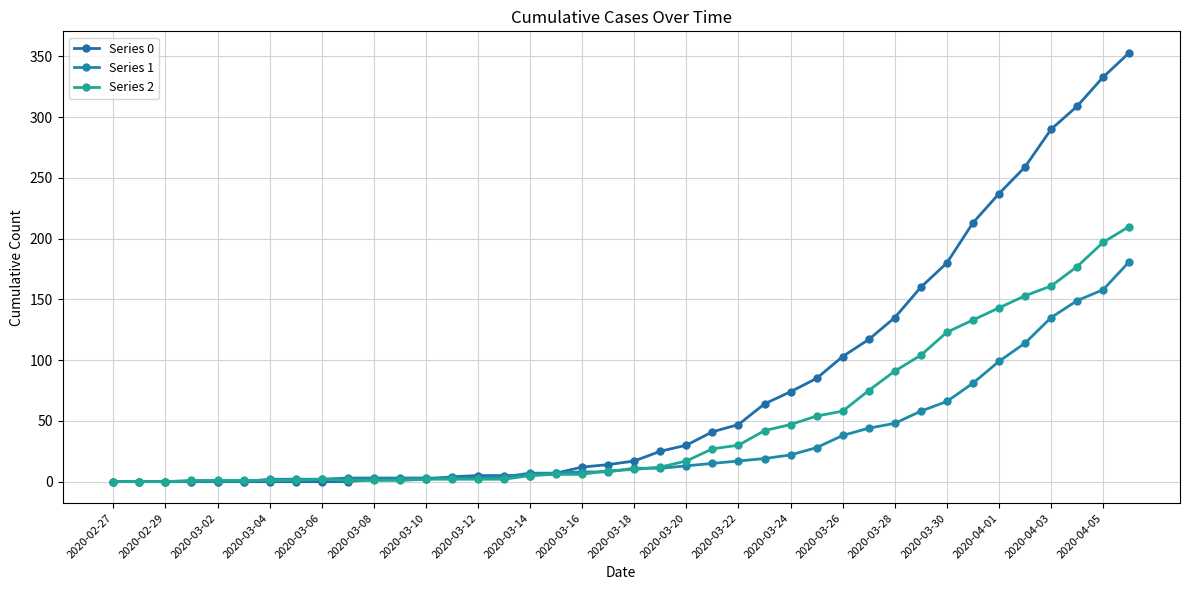

Where is Series 1 nearest to the value 90?

33